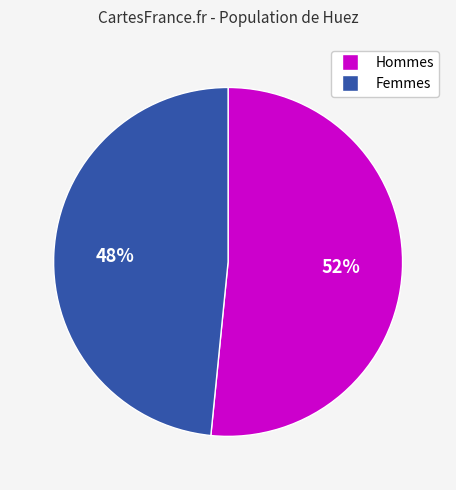

To the nearest percent, what is the average slice percentage?

50%